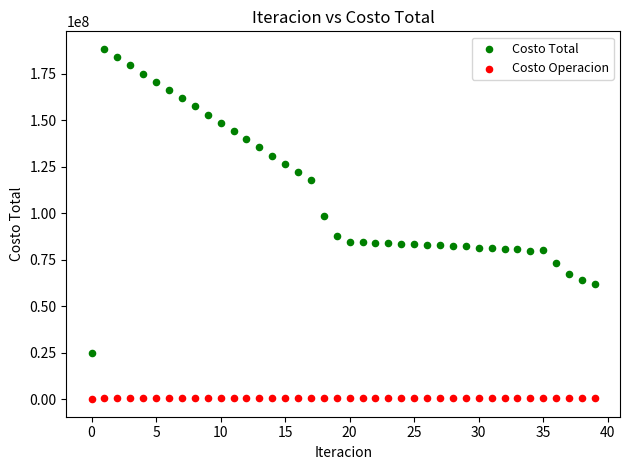

Across all data points, what is the range of Y values (max minus min)?

188285068.0